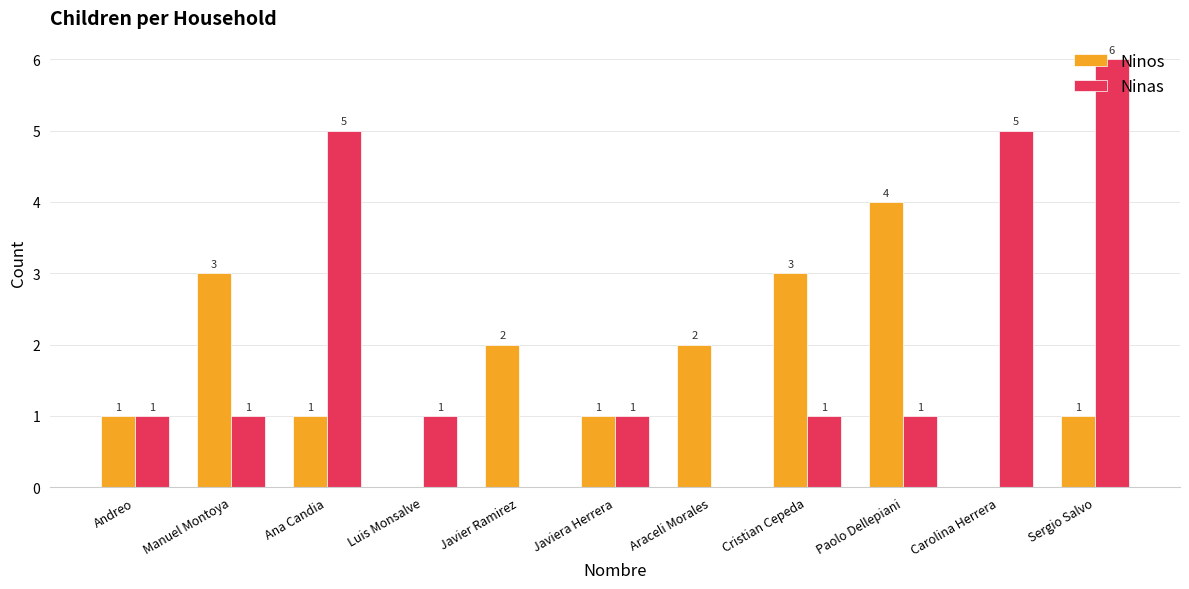

Is it true that Ninas equals 1 at Andreo?

True